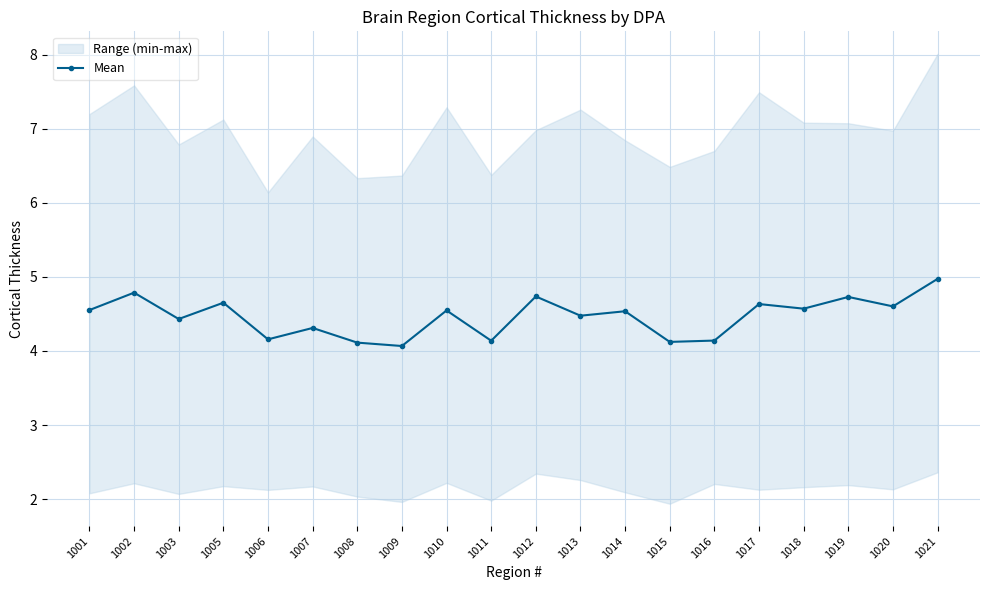

Approximately how many times larger is the value at 1003 compared to 1008?

1.1